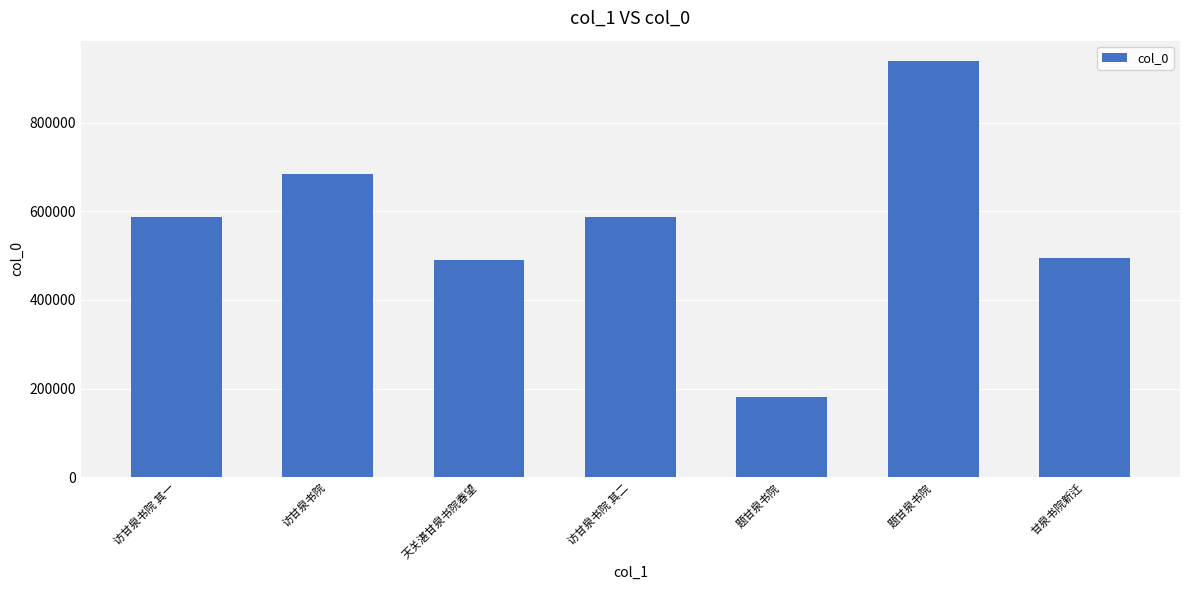

What is the difference between the maximum and minimum values?

757072